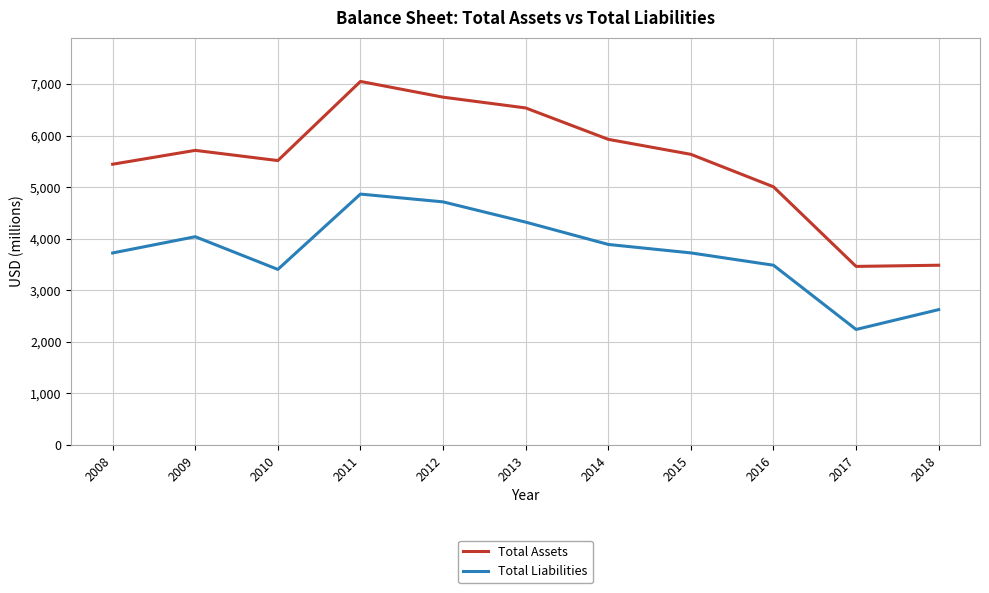

The value of Total Assets at 2014 is 5928. True or false?

True